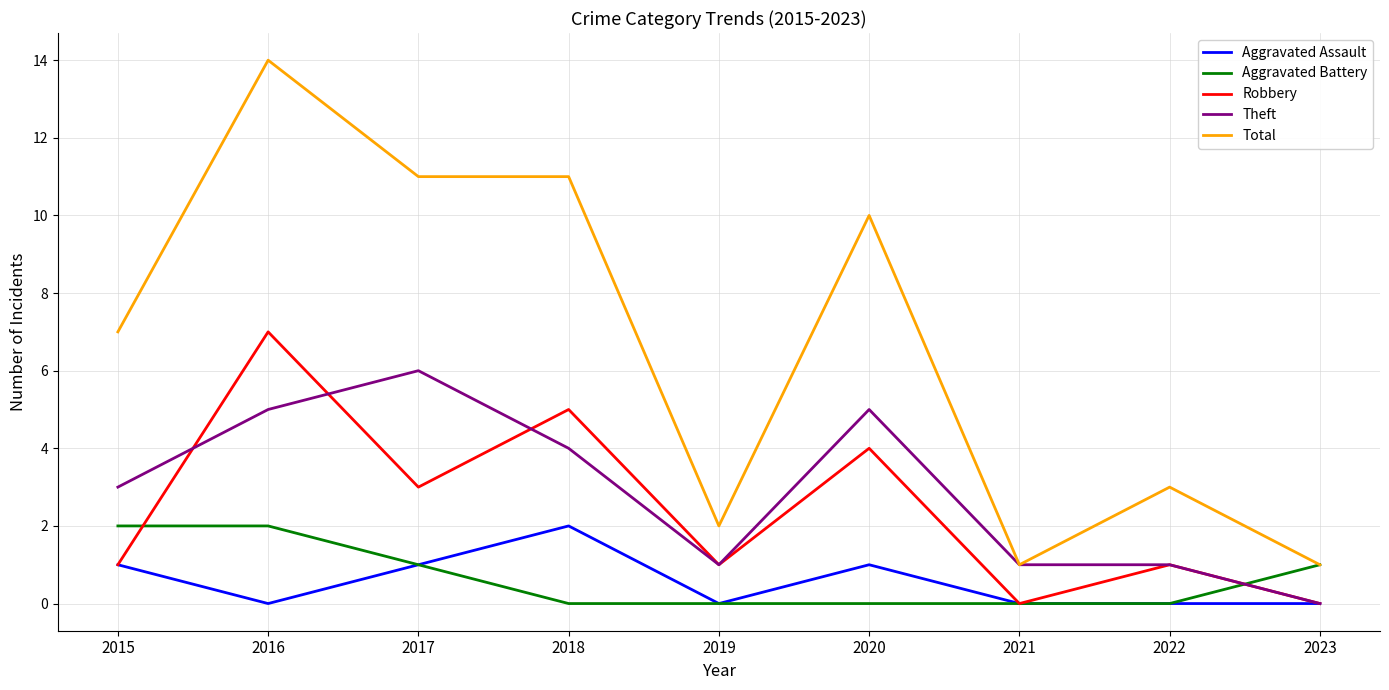

Is the value of Robbery at 2023 greater than the value of Total at 2021?

No